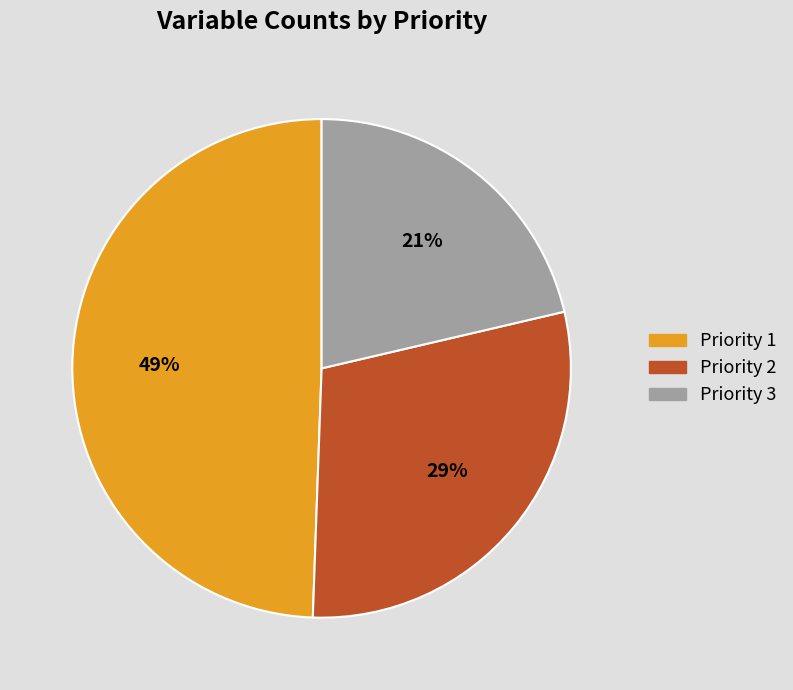

To the nearest percent, what portion does Priority 3 represent?

21%